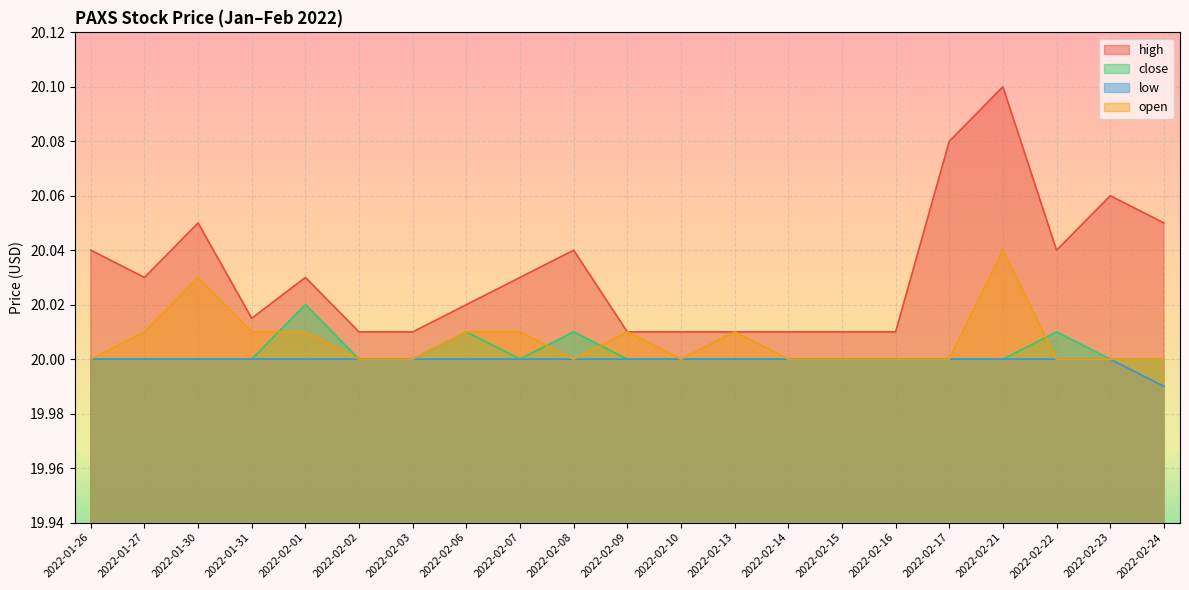

What is the smallest value displayed?

20.0